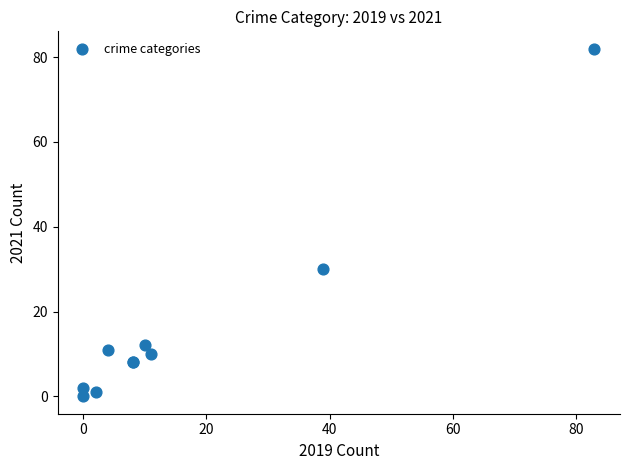

What Y value in the scatter plot is closest to 41?

30